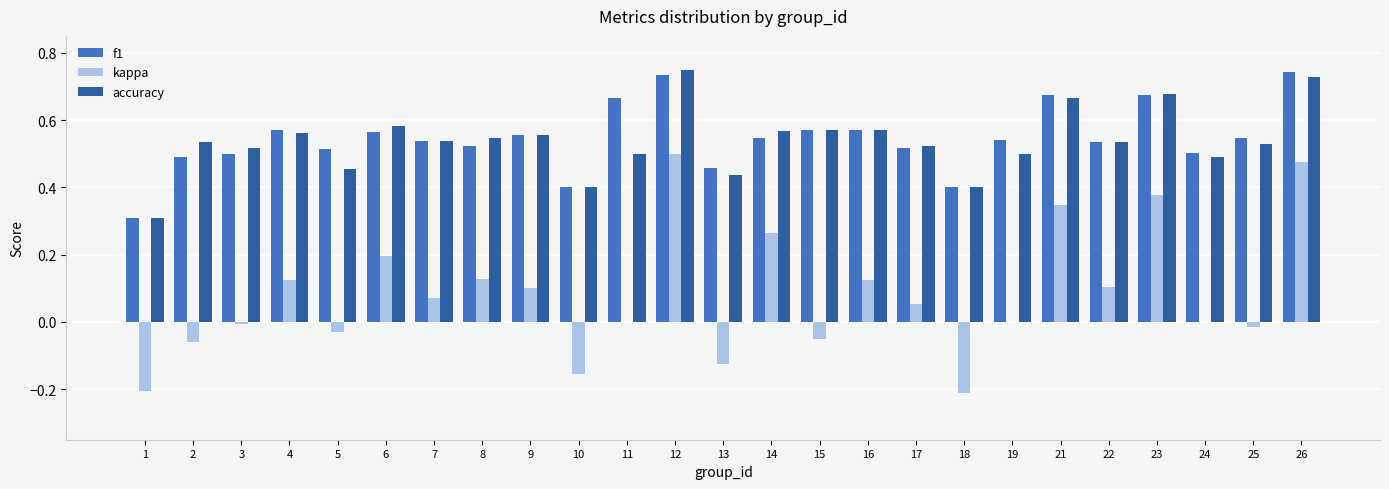

How many groups of bars are there?

25